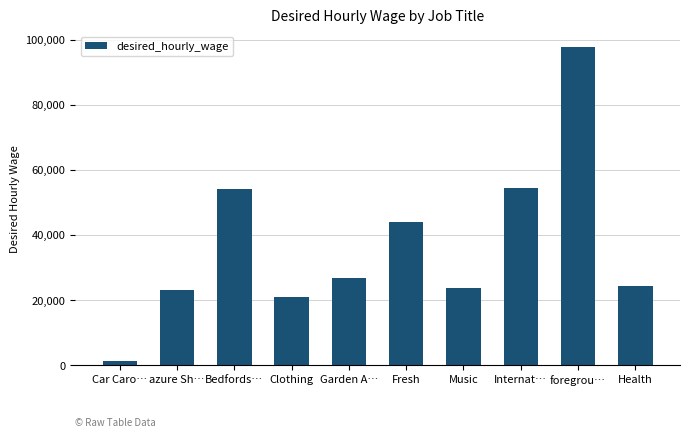

What is the smallest value displayed?

1144